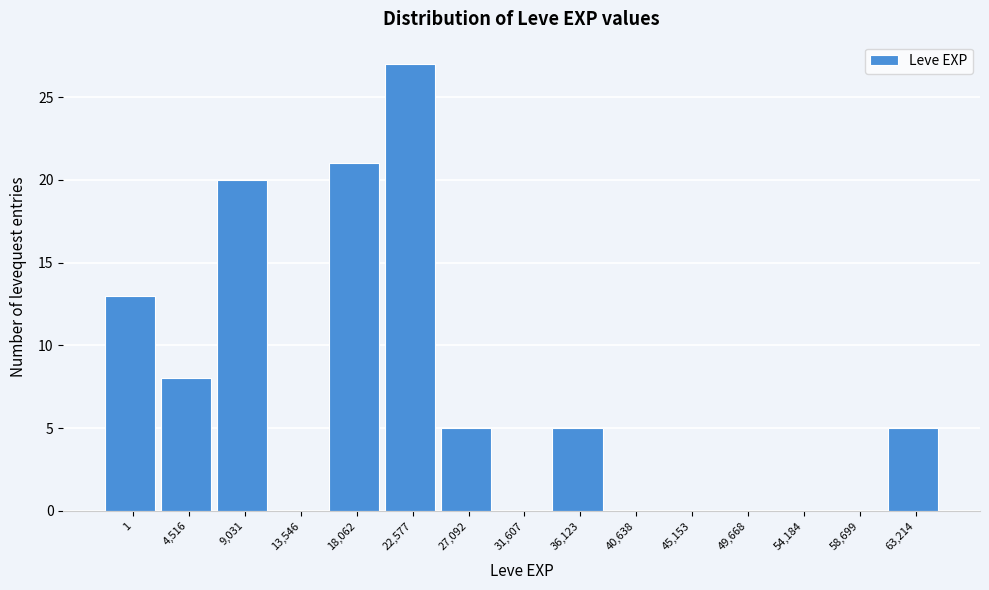

Reading right to left, what are all the values shown in this chart?

63,214=5	58,699=0	54,184=0	49,668=0	45,153=0	40,638=0	36,123=5	31,607=0	27,092=5	22,577=27	18,062=21	13,546=0	9,031=20	4,516=8	1=13